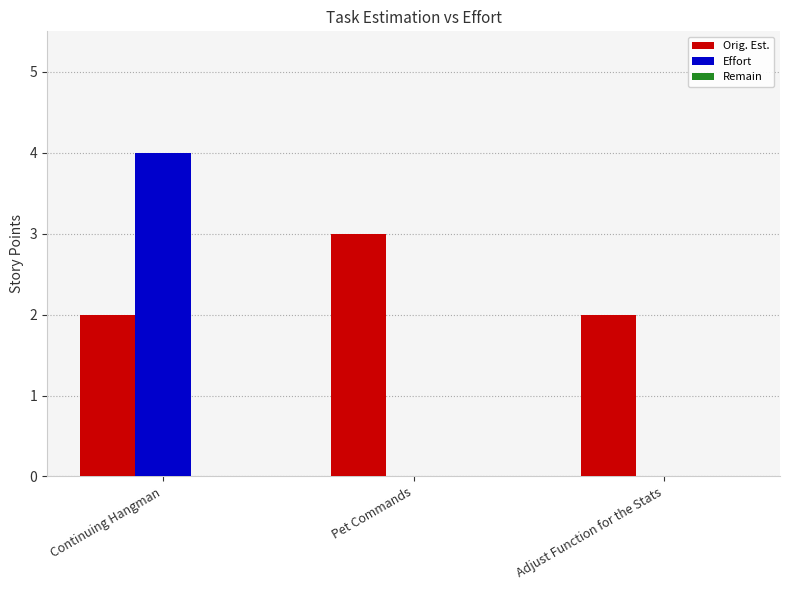

Count the number of data series in this chart.

2